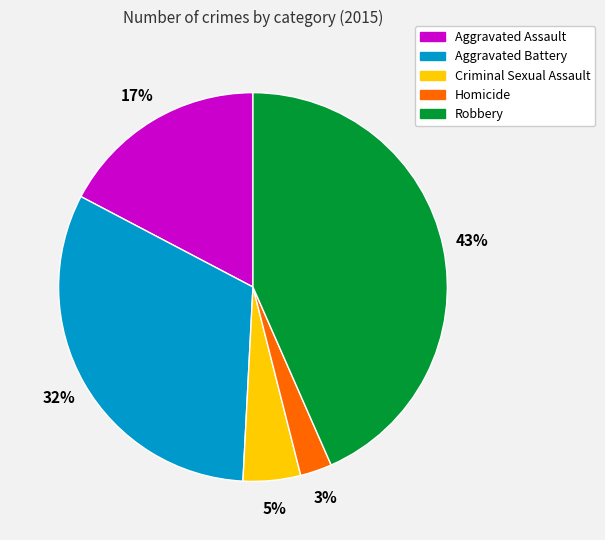

Is the sum of Robbery and Aggravated Battery greater than half?

Yes